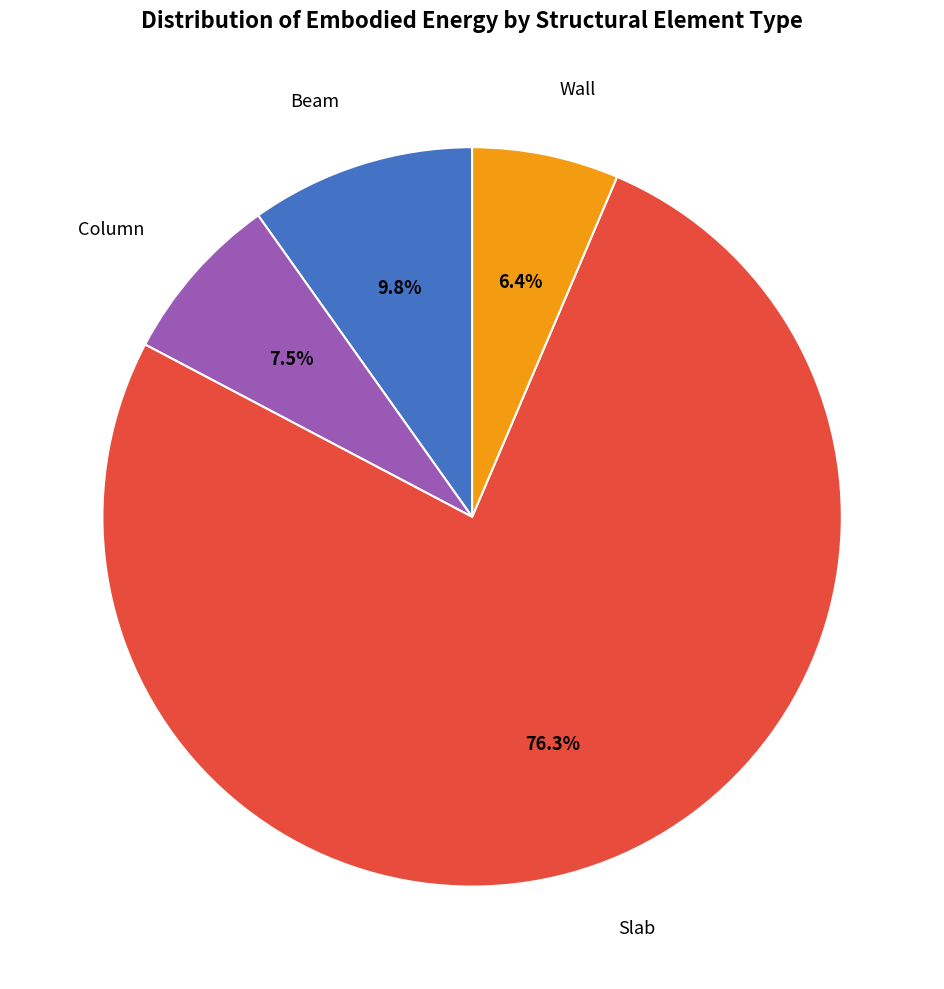

Count the number of slices in the pie.

4